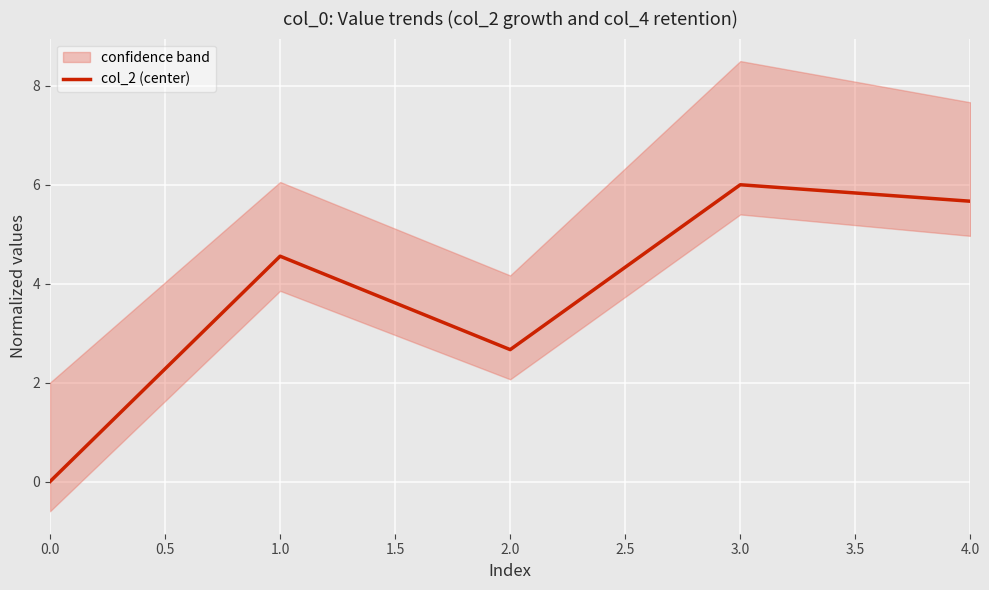

Rank the categories by col_2 (center) value from lowest to highest.

0.0, 2.0, 1.0, 4.0, 3.0